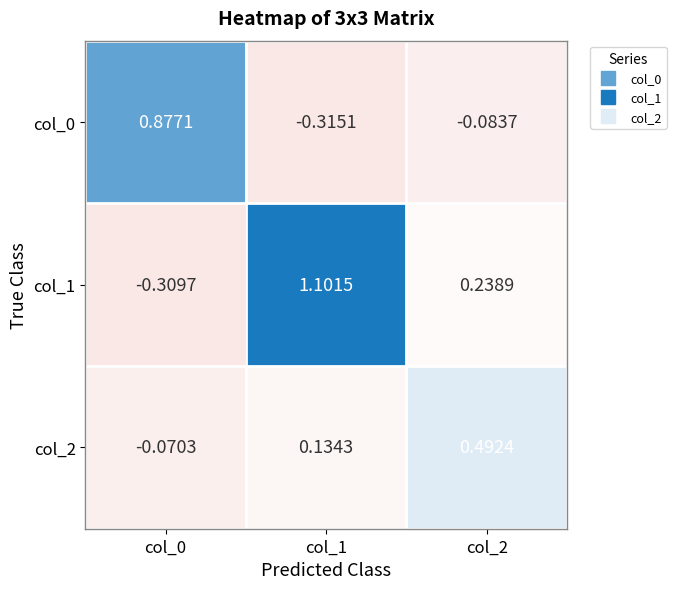

At which category is the sum across all series the highest?

col_1